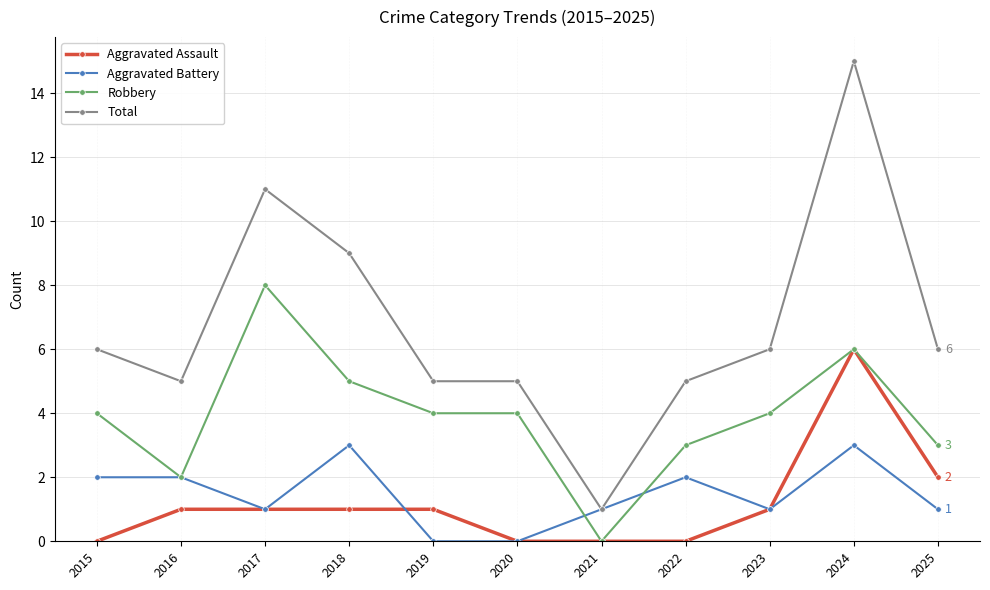

True or false: Total and Robbery cross at least once.

False